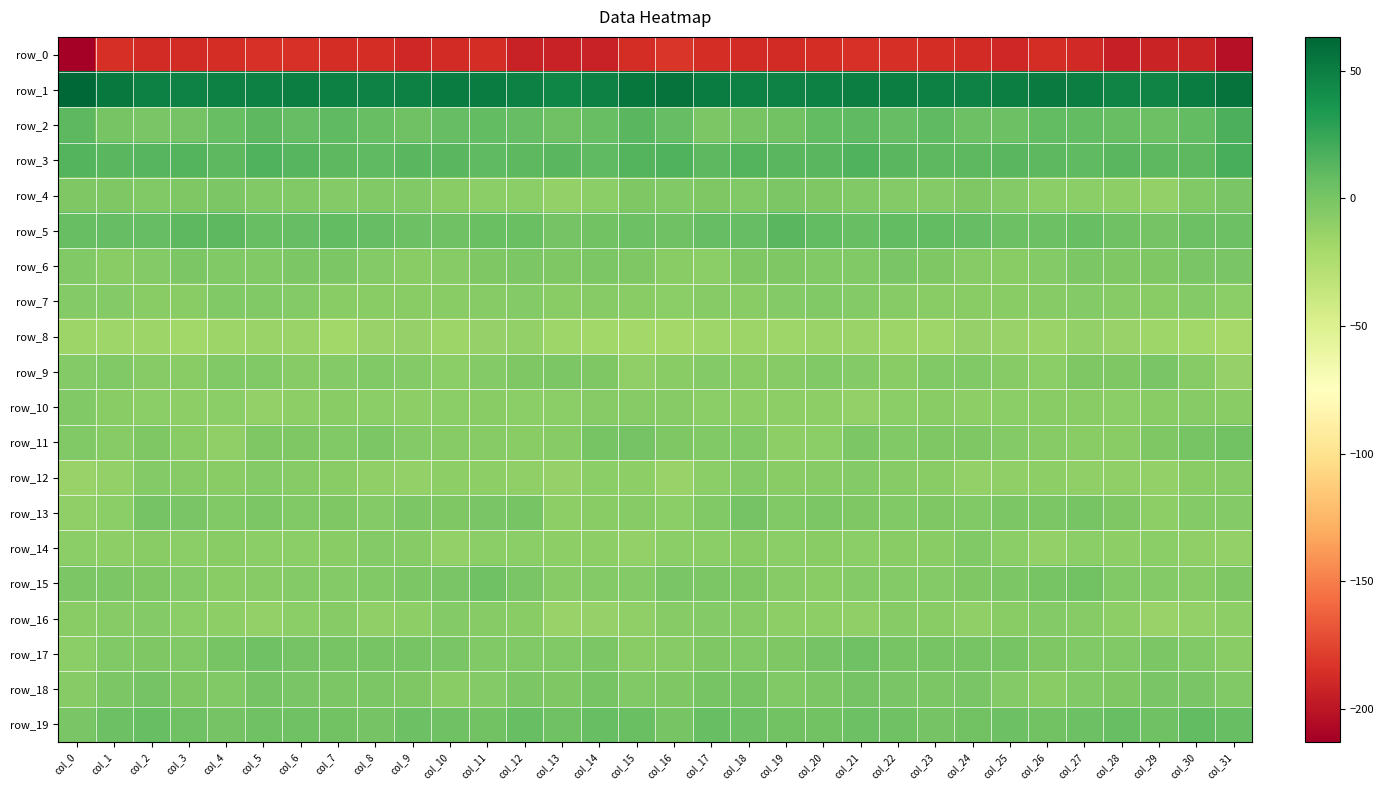

Rank the series by their maximum value, from highest to lowest.

row_1, row_3, row_2, row_5, row_19, row_17, row_15, row_11, row_13, row_18, row_4, row_6, row_9, row_7, row_10, row_14, row_16, row_12, row_8, row_0